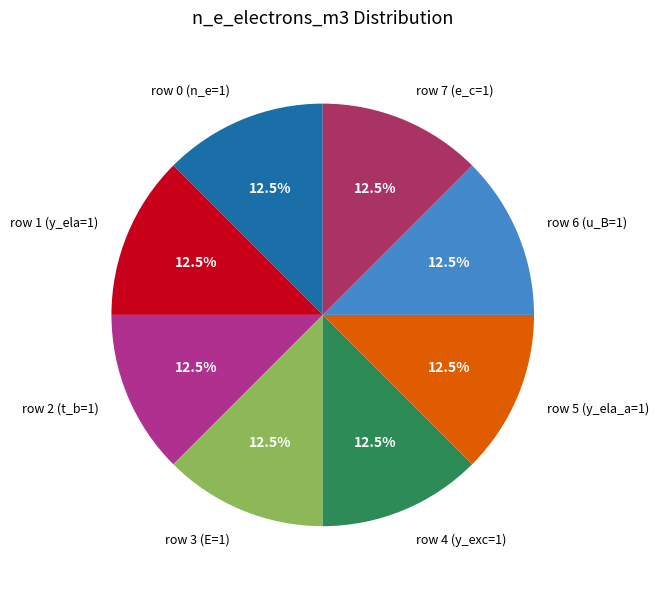

Combined, what portion of the pie is row 6 (u_B=1) and row 7 (e_c=1)?

25.0%